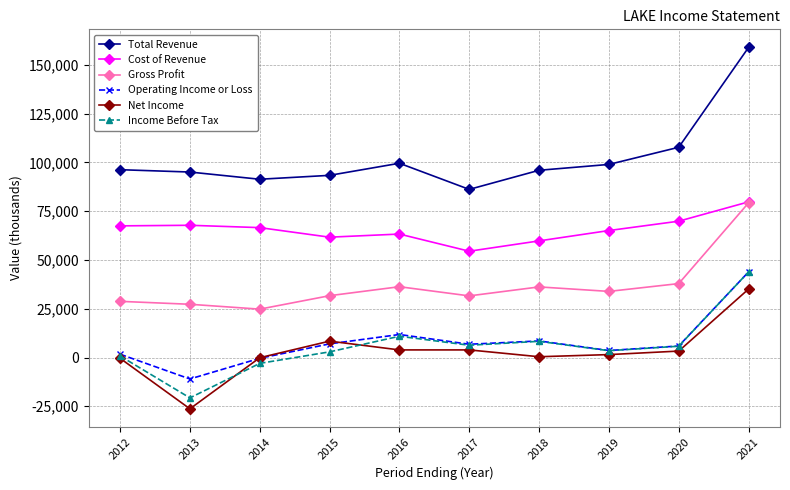

What is the sum of all Cost of Revenue values?

656000